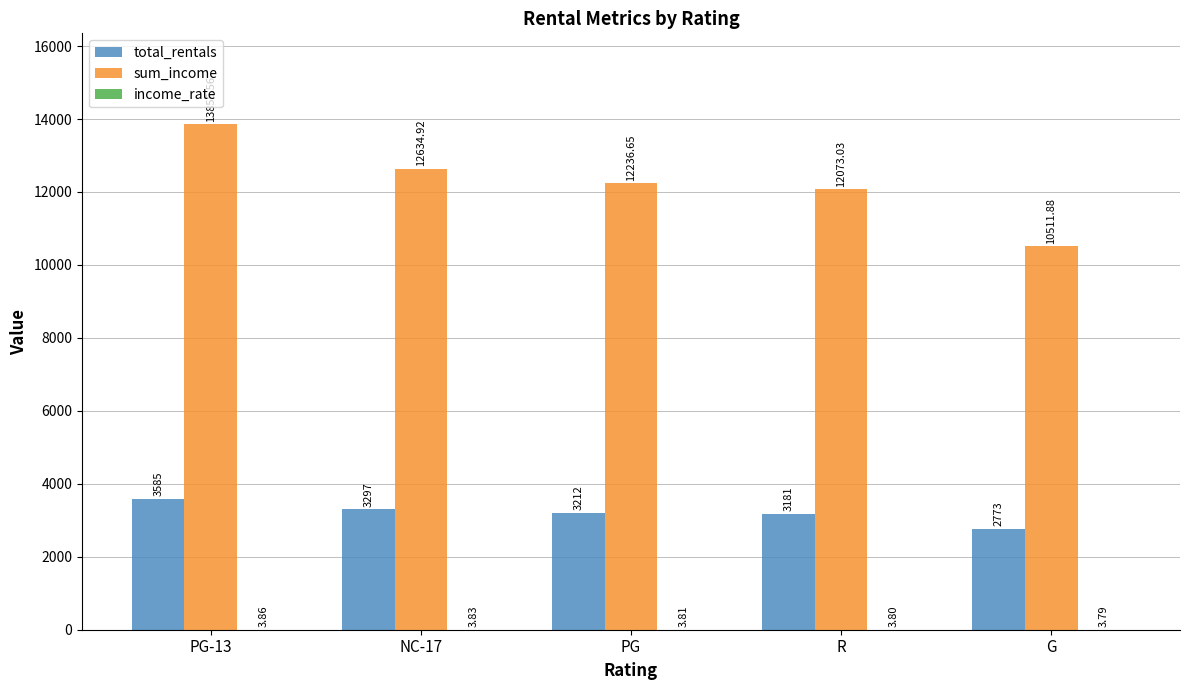

Which series has the widest spread of values?

sum_income